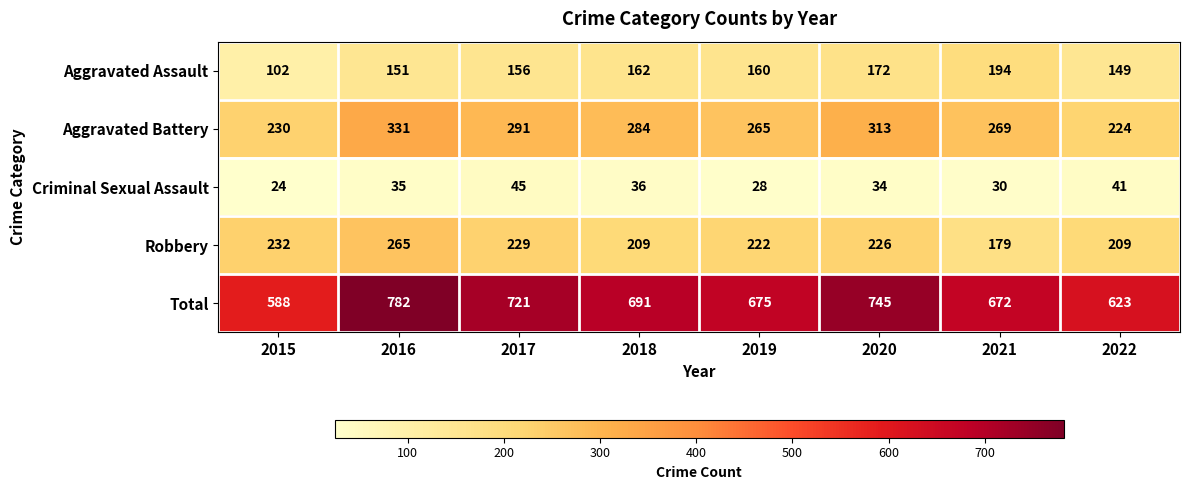

What is the sum of the Aggravated Assault values at 2016 and 2019?

311